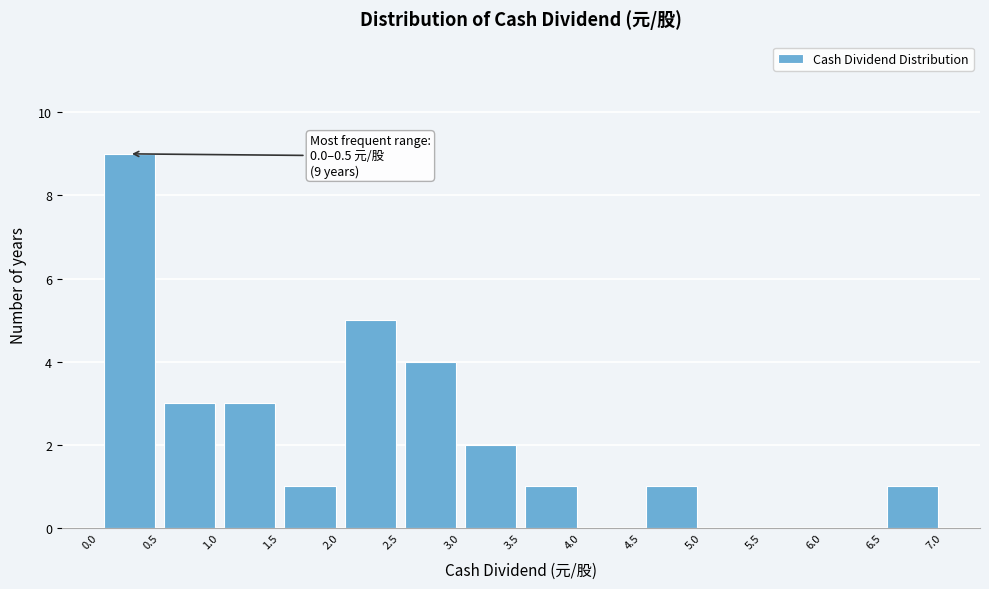

Which range on the x-axis has the tallest bar?

0.0 to 0.5